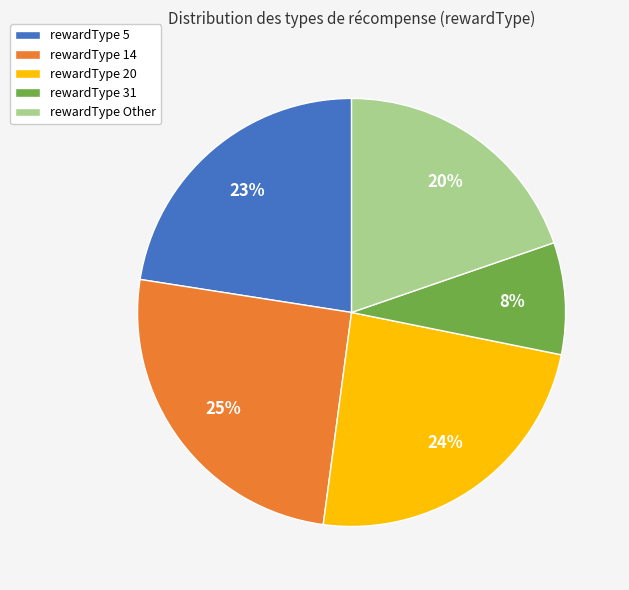

Approximately how many times larger is the value at rewardType Other compared to rewardType 20?

0.8